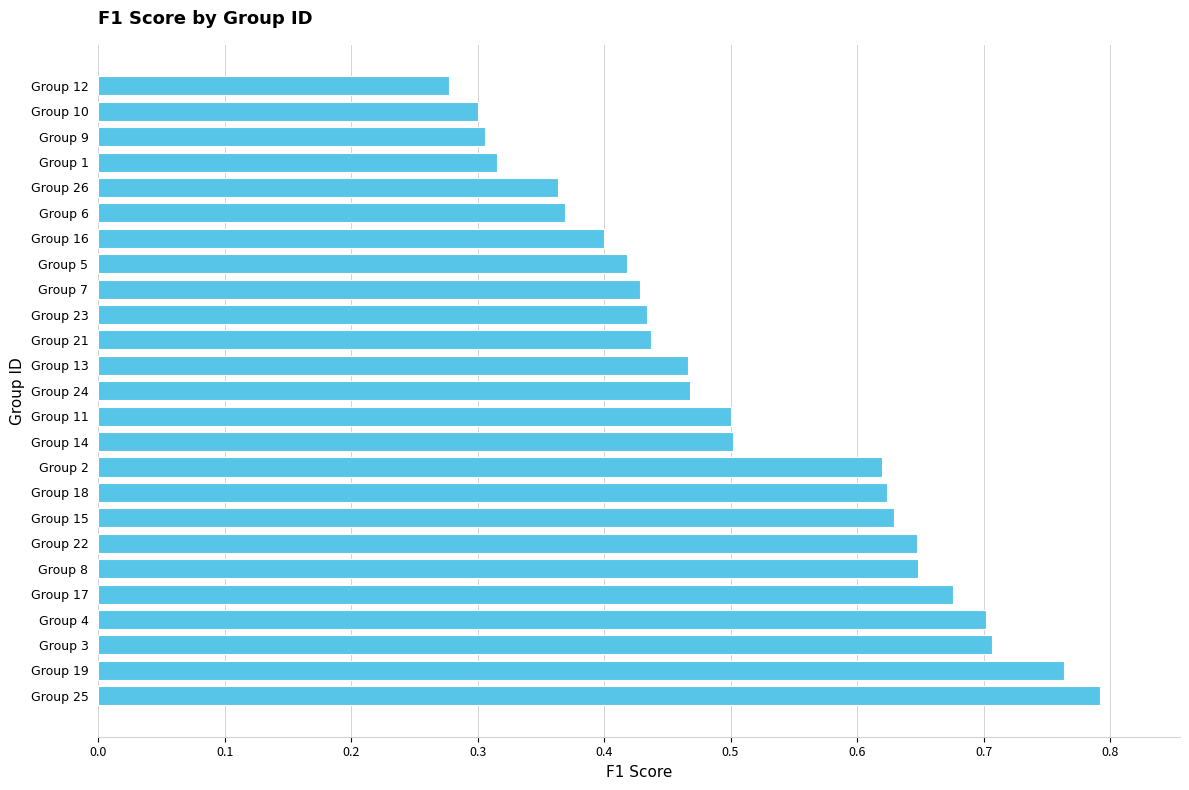

Does the chart contain stacked bars?

No